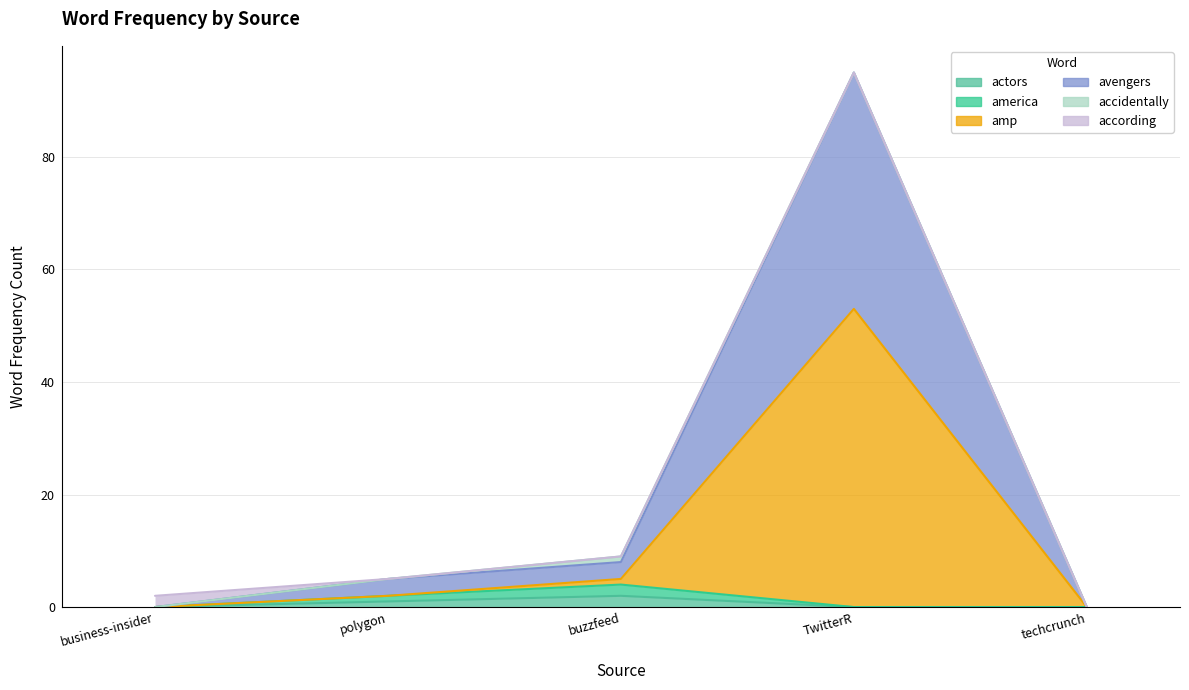

How many interior local peaks does the amp series have?

1